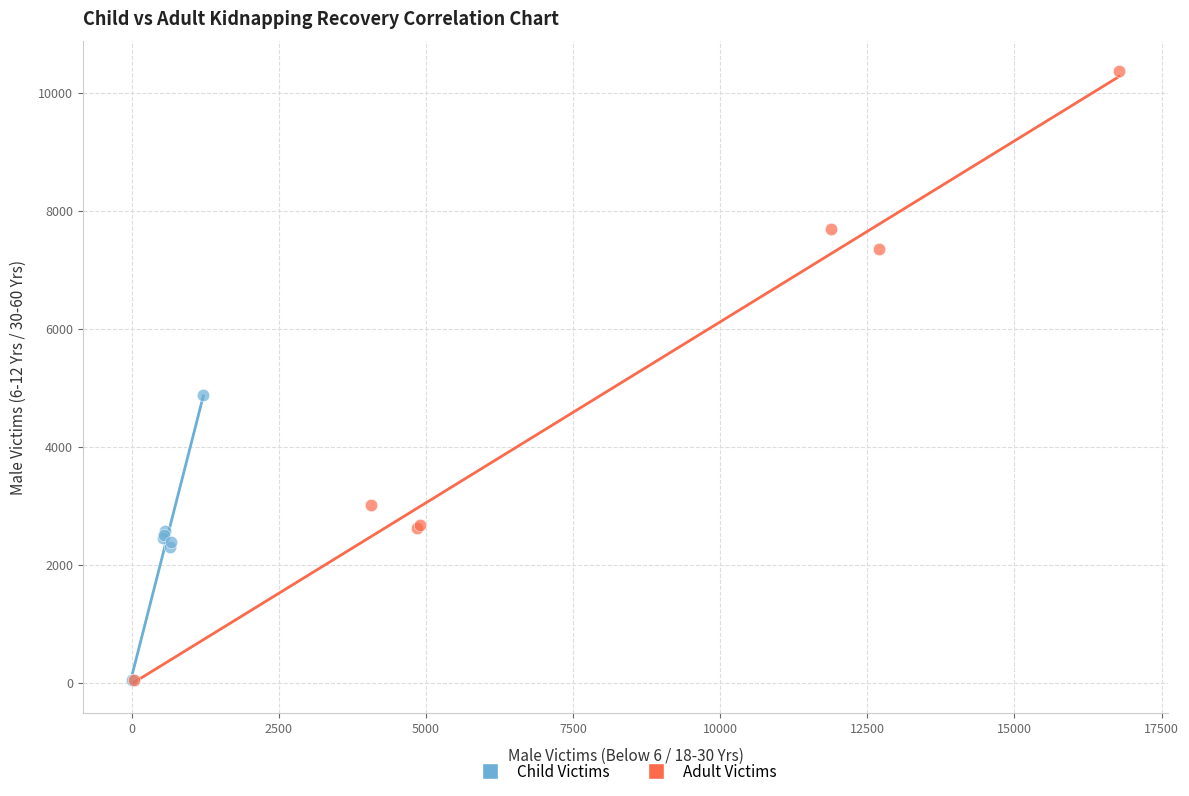

Which series reaches the maximum Y coordinate?

Adult Victims